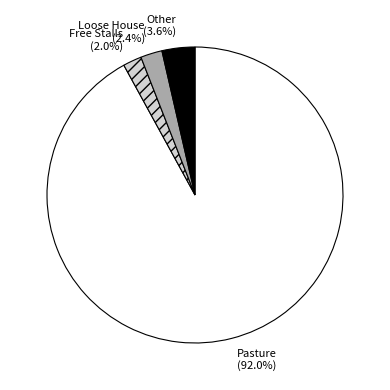

How many segments does this pie chart have?

4